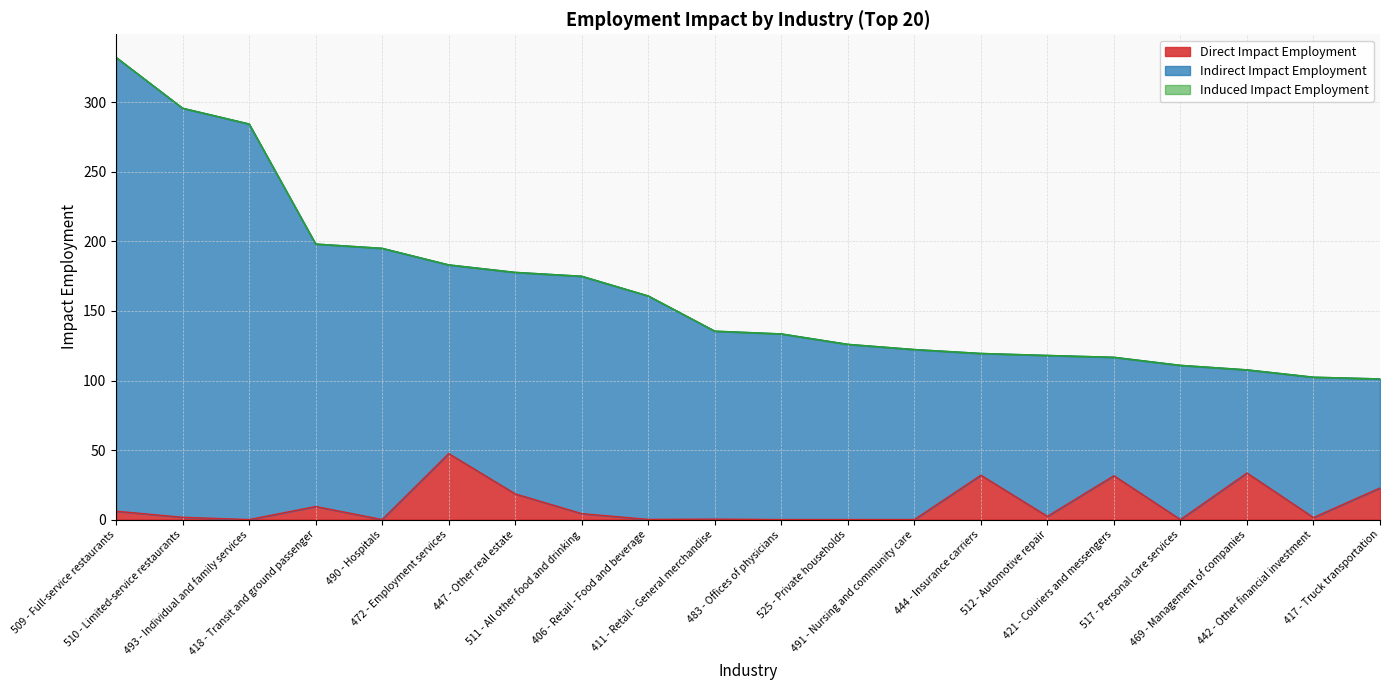

Rank the categories by Induced Impact Employment value from highest to lowest.

509 - Full-service restaurants, 510 - Limited-service restaurants, 493 - Individual and family services, 418 - Transit and ground passenger, 490 - Hospitals, 472 - Employment services, 447 - Other real estate, 511 - All other food and drinking, 406 - Retail - Food and beverage, 411 - Retail - General merchandise, 483 - Offices of physicians, 525 - Private households, 491 - Nursing and community care, 444 - Insurance carriers, 512 - Automotive repair, 421 - Couriers and messengers, 517 - Personal care services, 469 - Management of companies, 442 - Other financial investment, 417 - Truck transportation